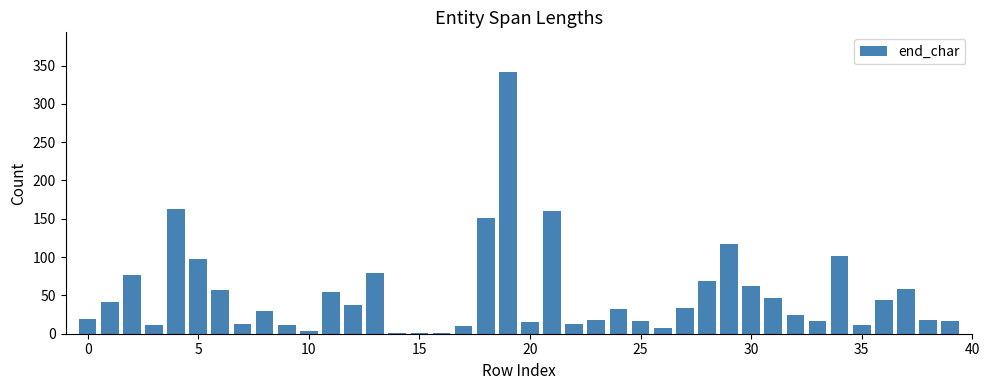

What is the sum of all values?

2082